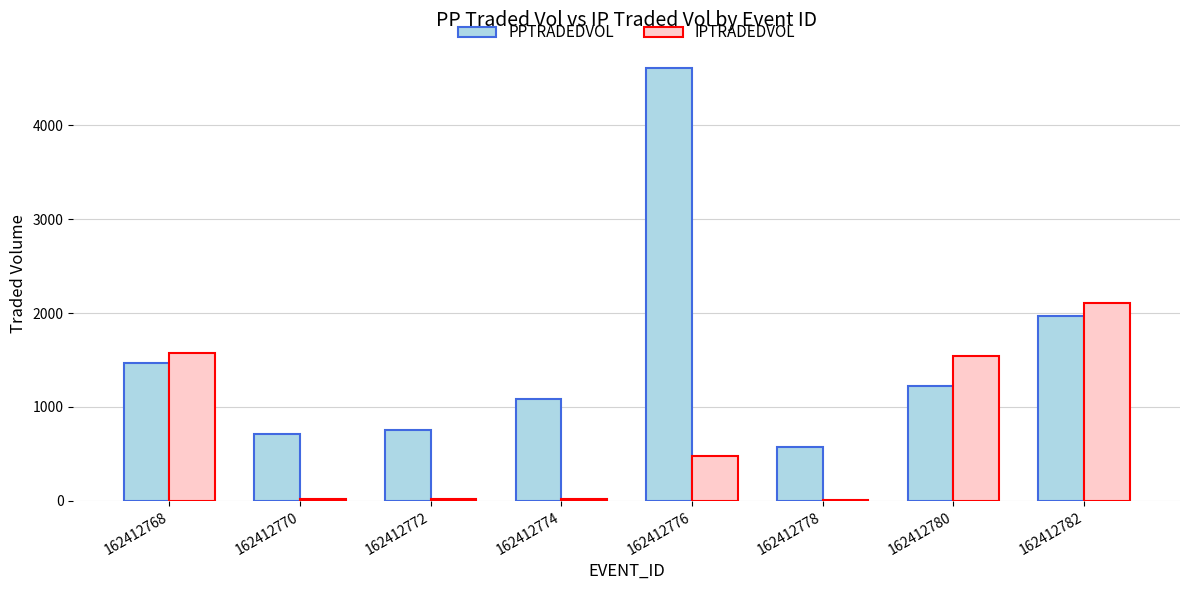

What is the highest value of the PPTRADEDVOL series?

4606.6